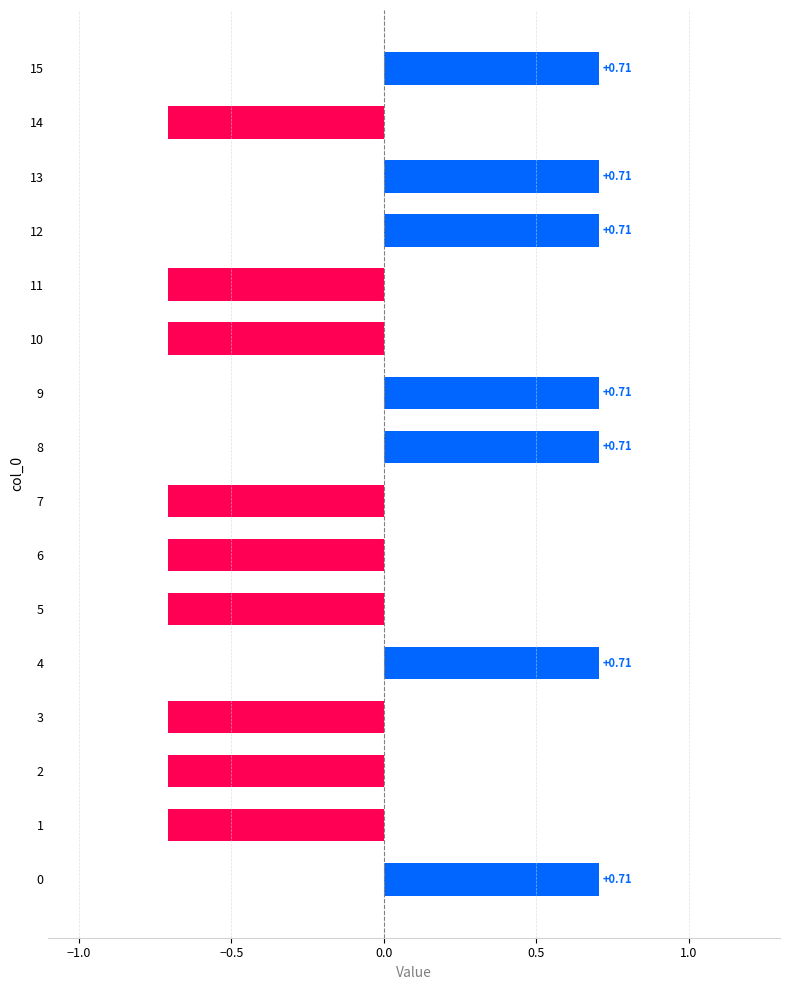

What is the sum of all values?

-1.4